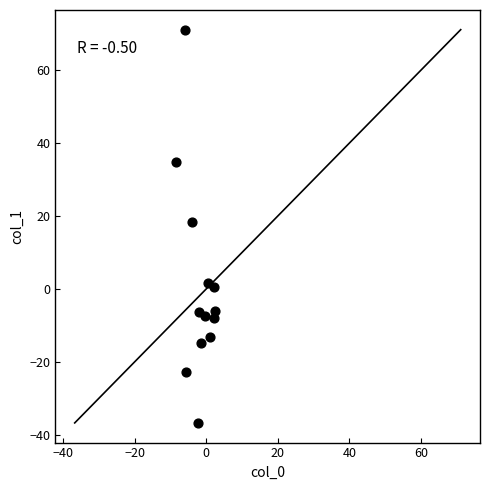

What is the range of X values (max minus min)?

10.8